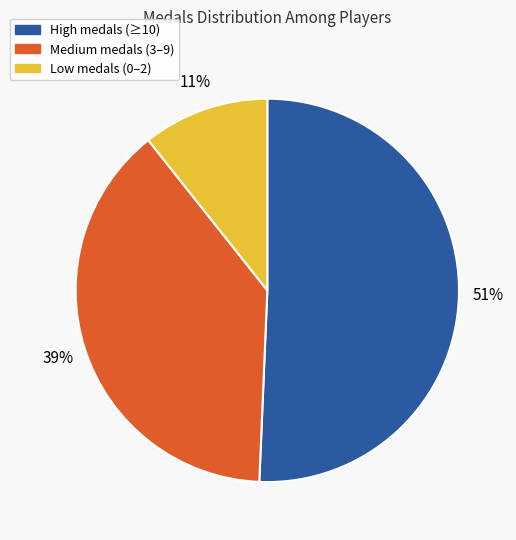

To the nearest percent, what is the difference between the largest and smallest slice percentages?

40%